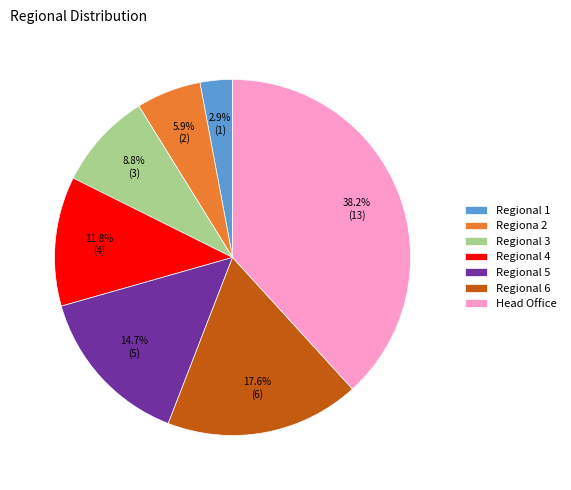

To the nearest percent, what is the difference between the largest and smallest slice percentages?

35%